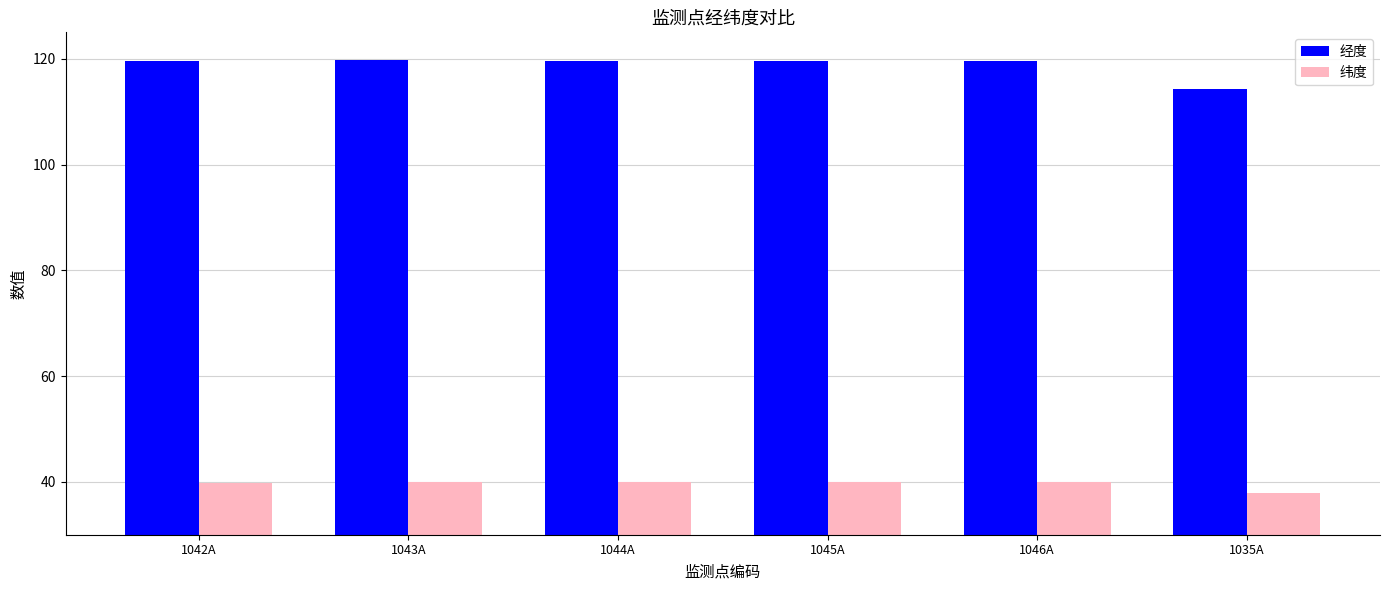

What are all the series names shown in the legend?

经度, 纬度